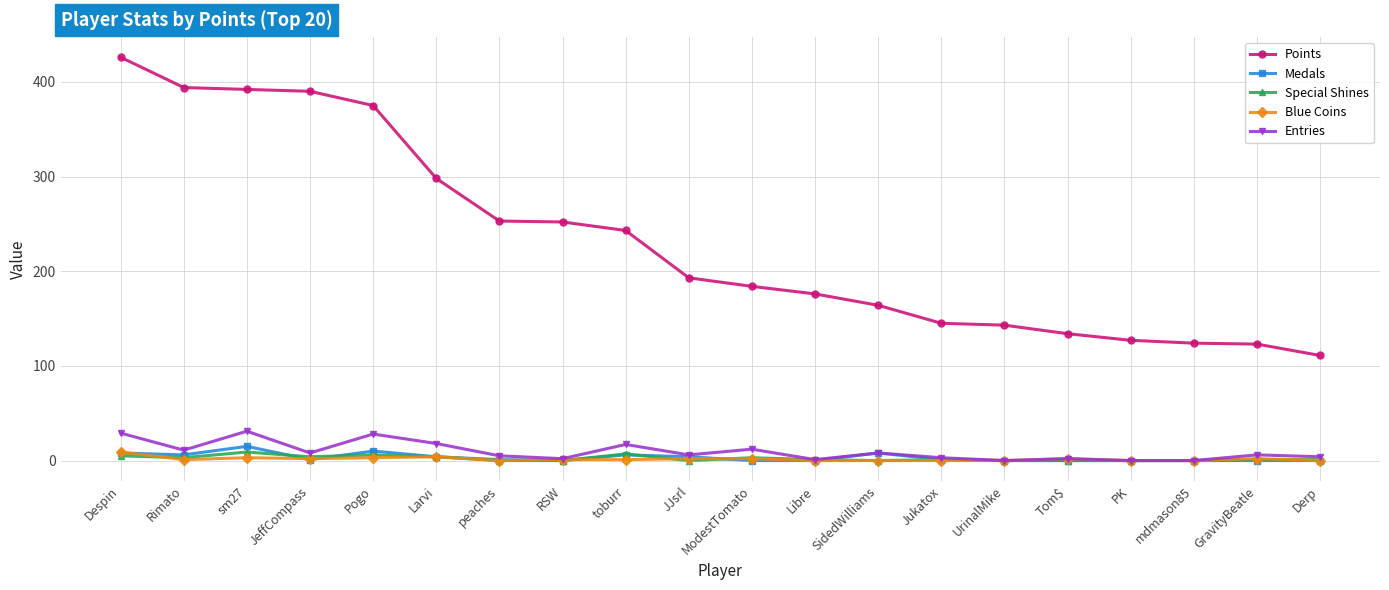

At how many categories does at least one series exceed 336?

5